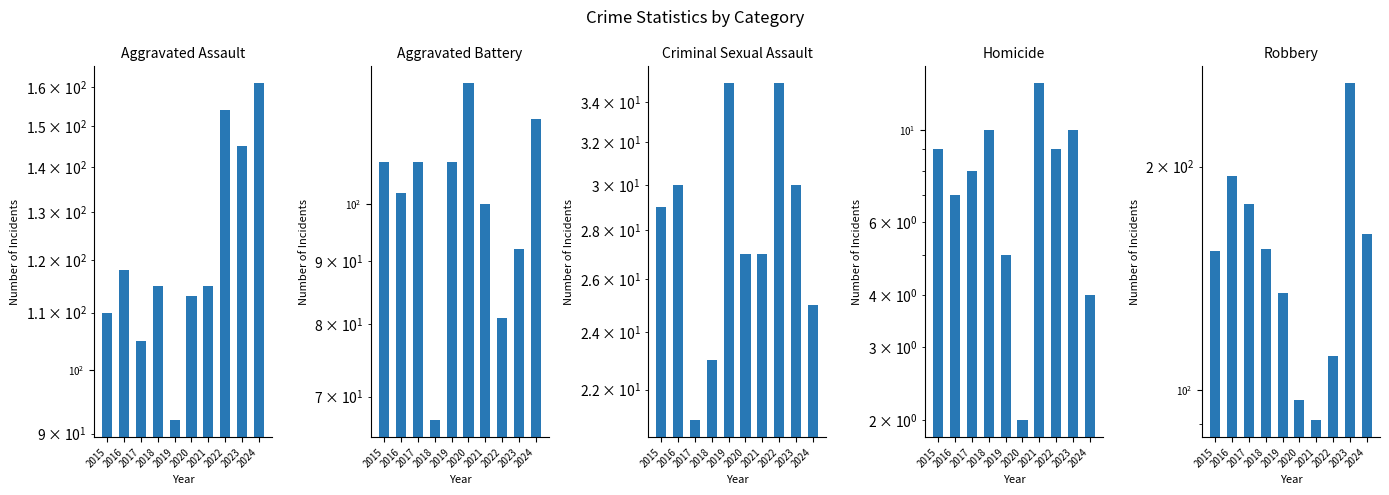

At which label does Aggravated Assault reach its peak?

2024